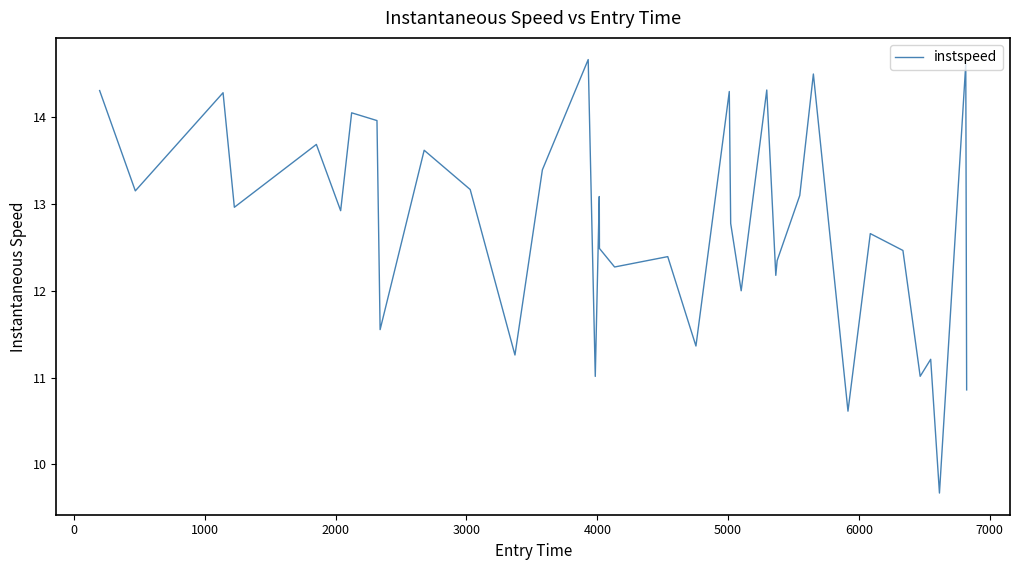

Count the number of data series in this chart.

1